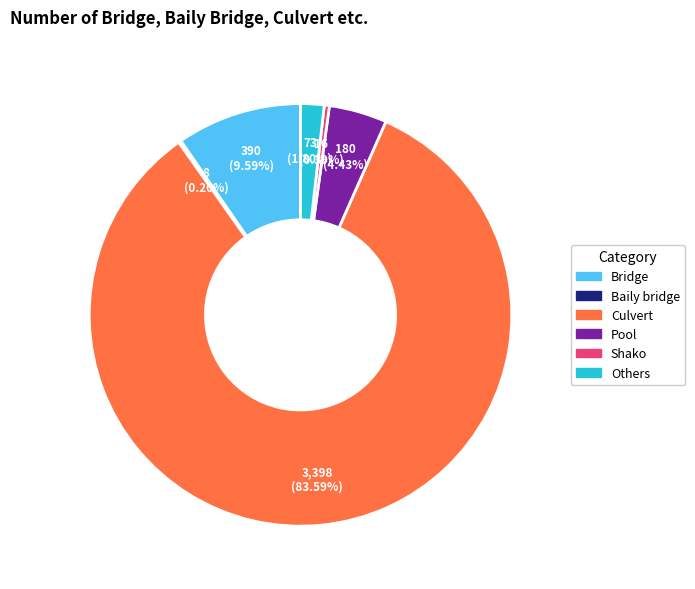

Which slice is the largest?

Culvert